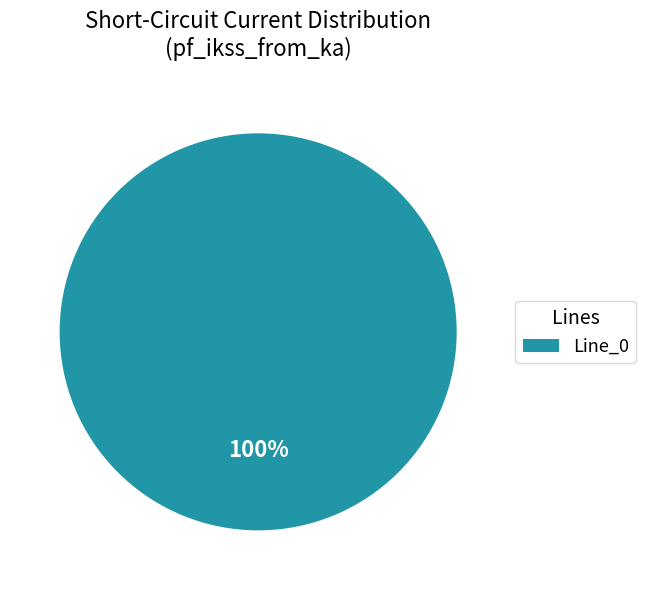

Is it true that Line_0 is 93% of the pie?

False